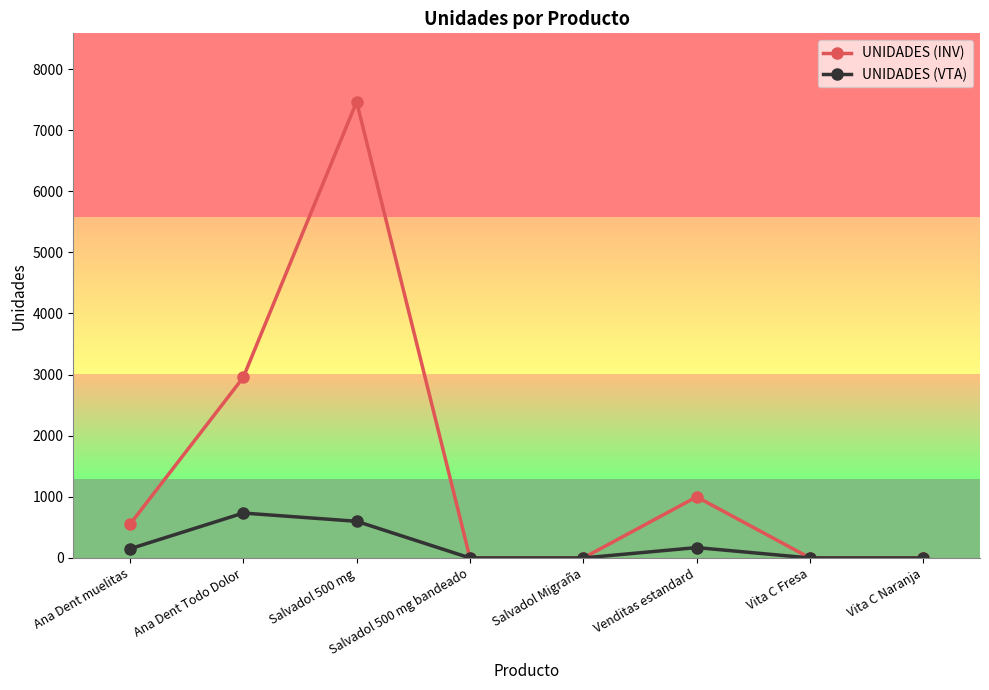

In UNIDADES (INV), how many points are higher than both neighbors (excluding endpoints)?

2